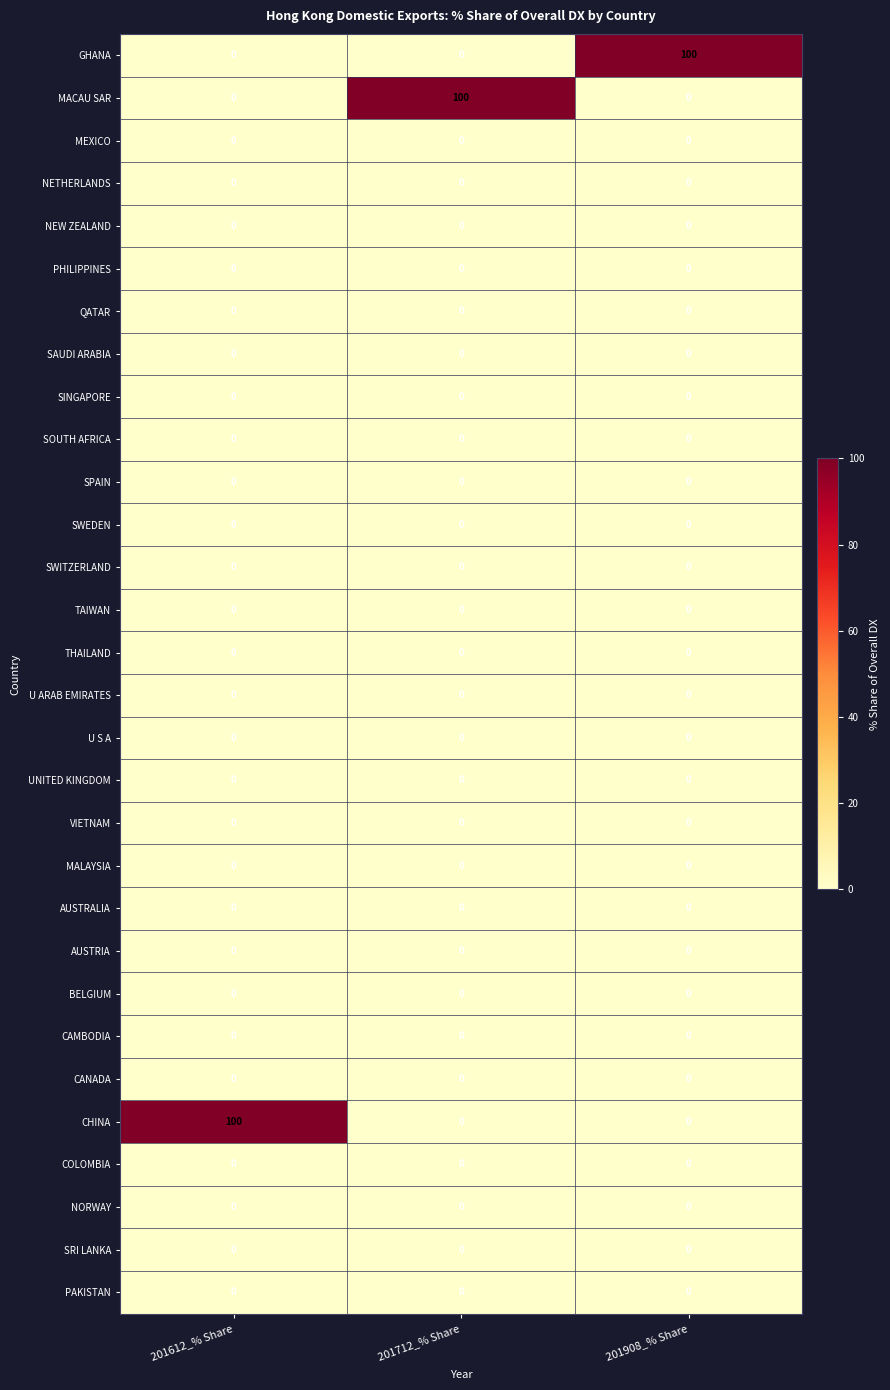

True or false: COLOMBIA has a value of 0 at 201712_% Share.

True